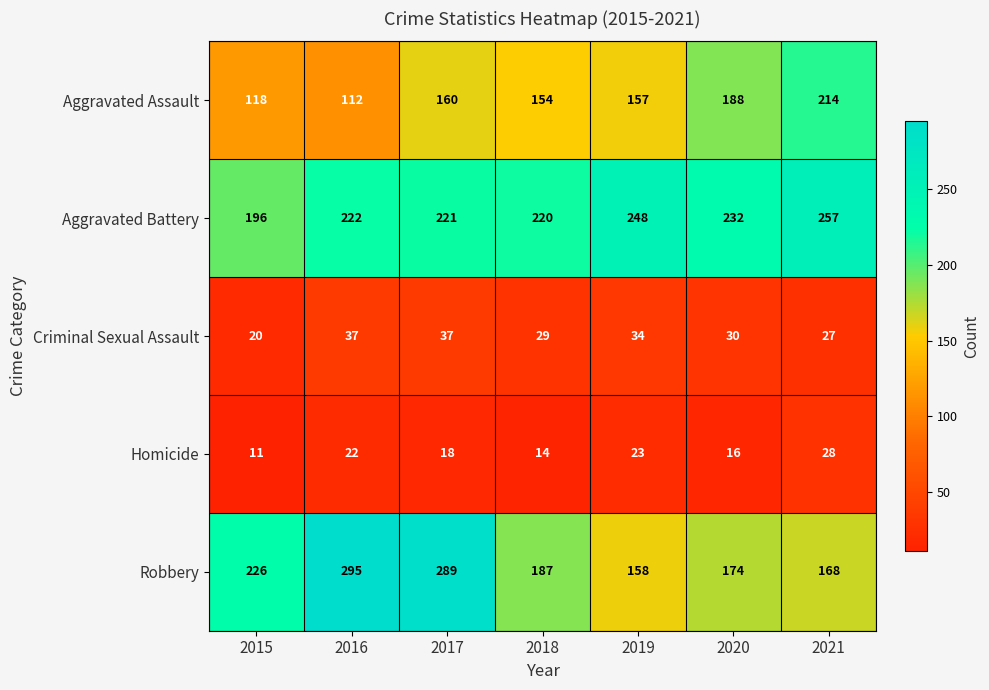

What is the difference between the second highest and second lowest values in the Aggravated Battery series?

28